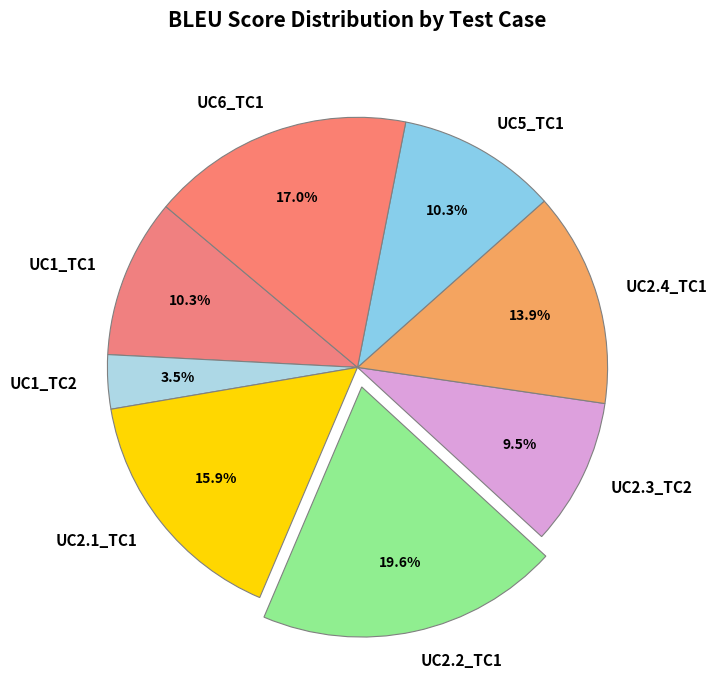

Which slice is the largest?

UC2.2_TC1